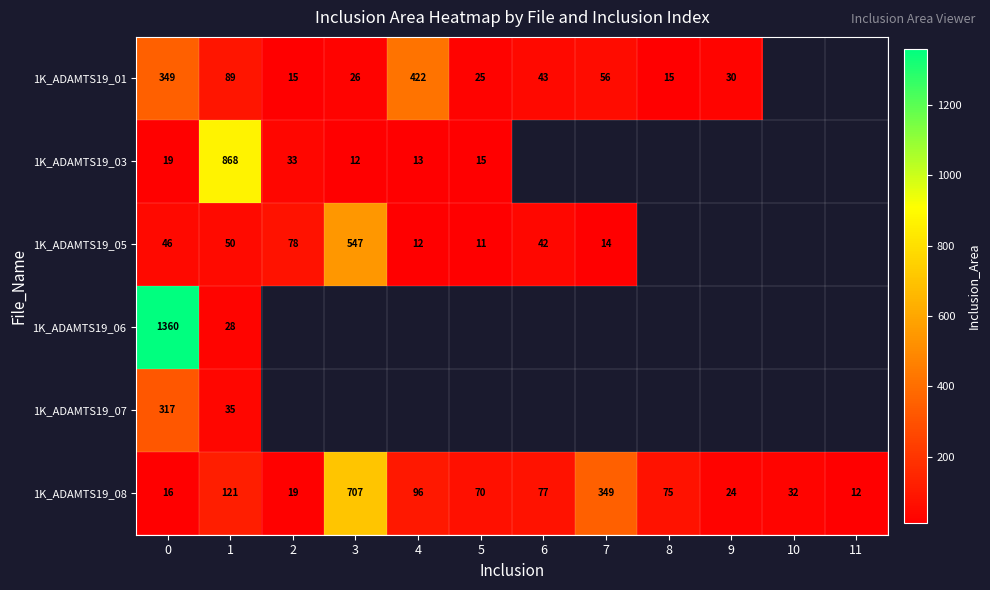

What is the minimum value for row_3?

28.0